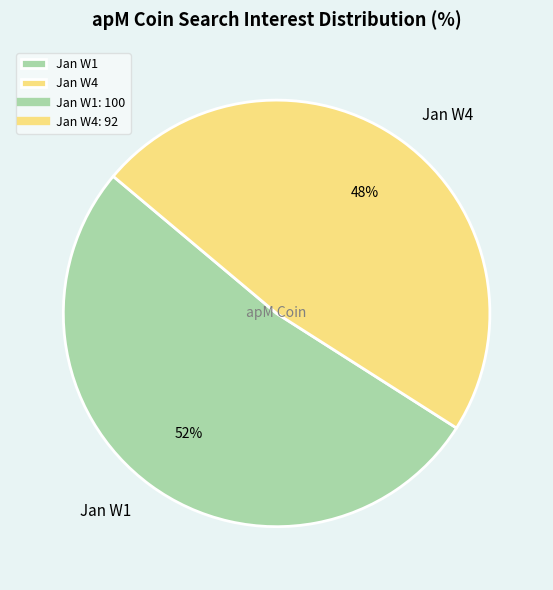

How many slices are in this pie chart?

2